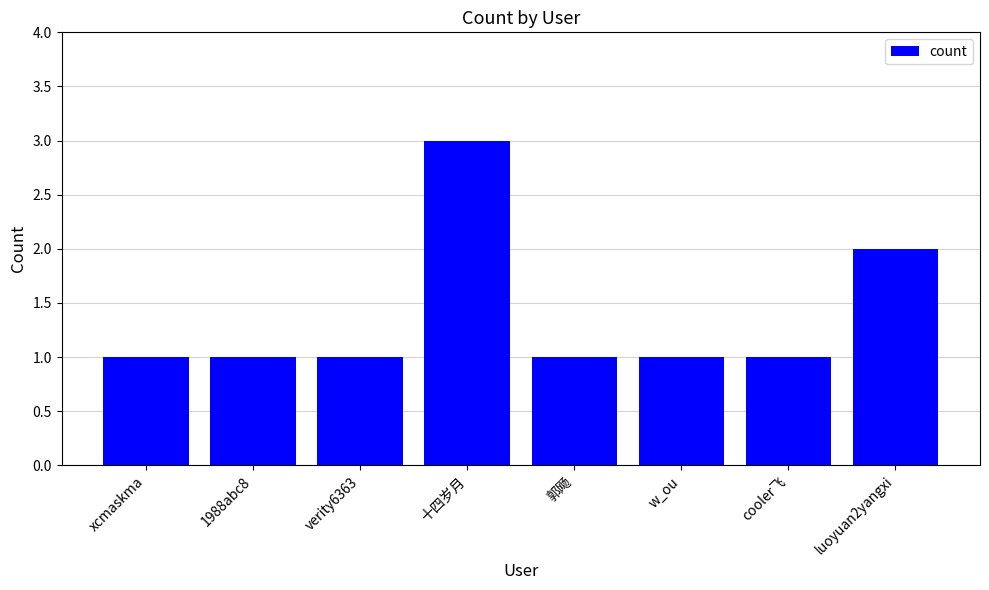

At which label is the value closest to 2?

luoyuan2yangxi